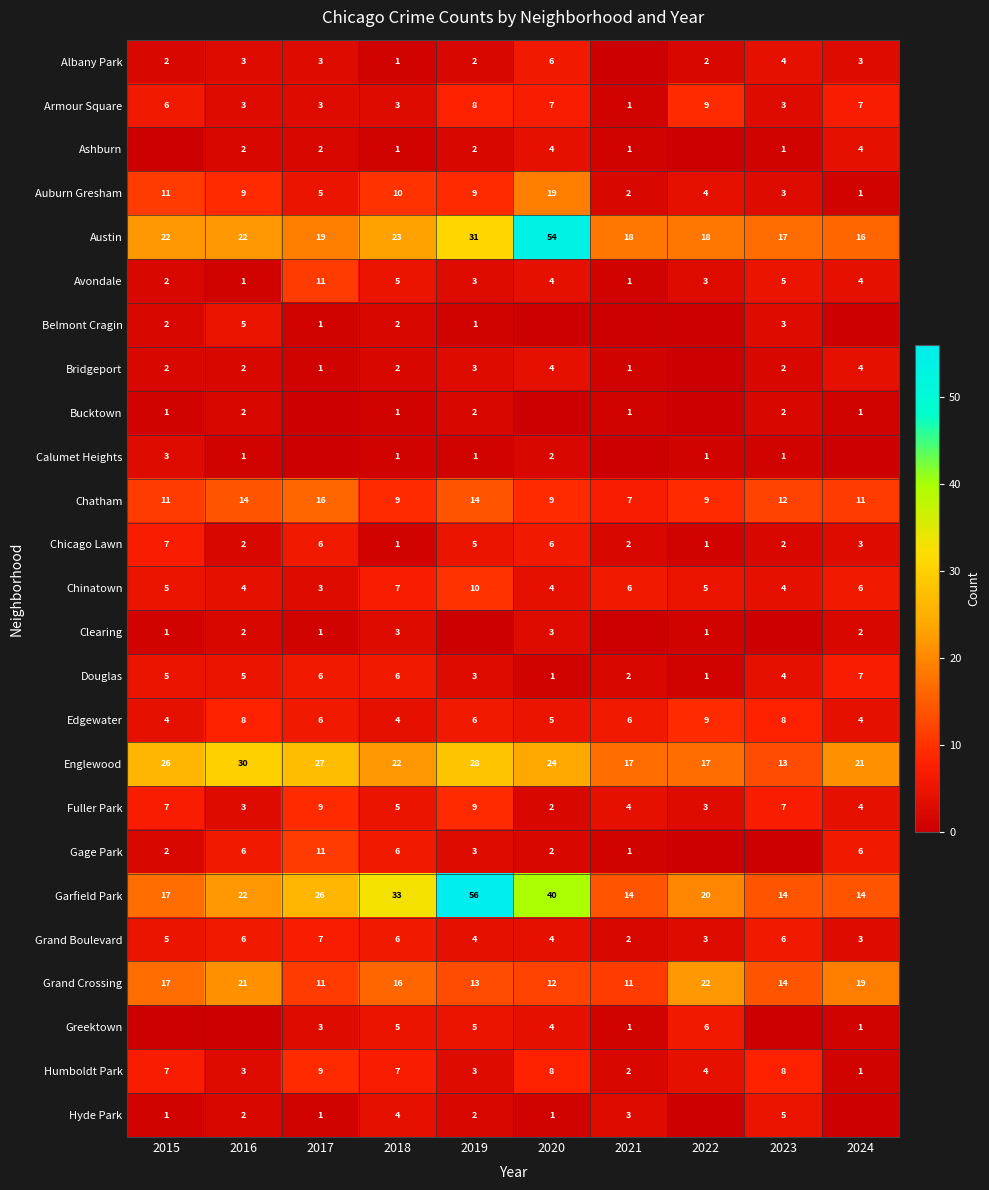

At which label does Chicago Lawn first exceed 3?

2015